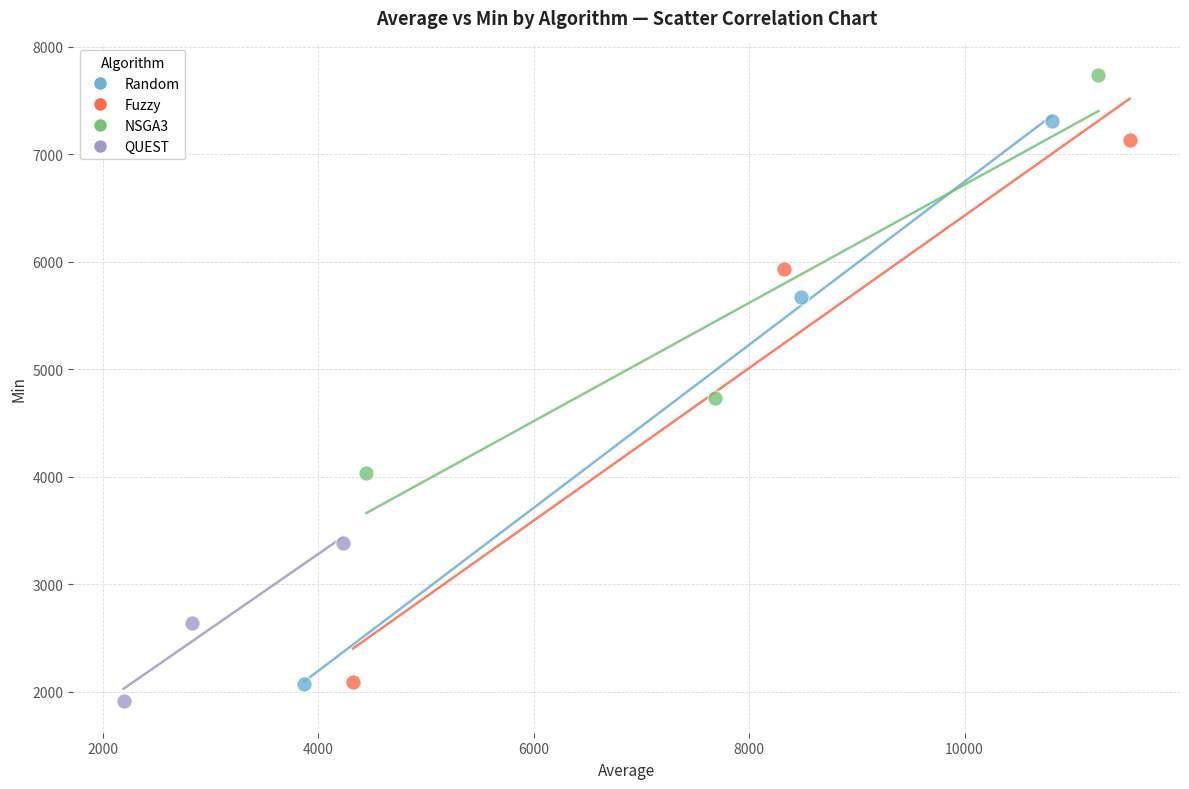

Which series contains the highest Y value?

NSGA3